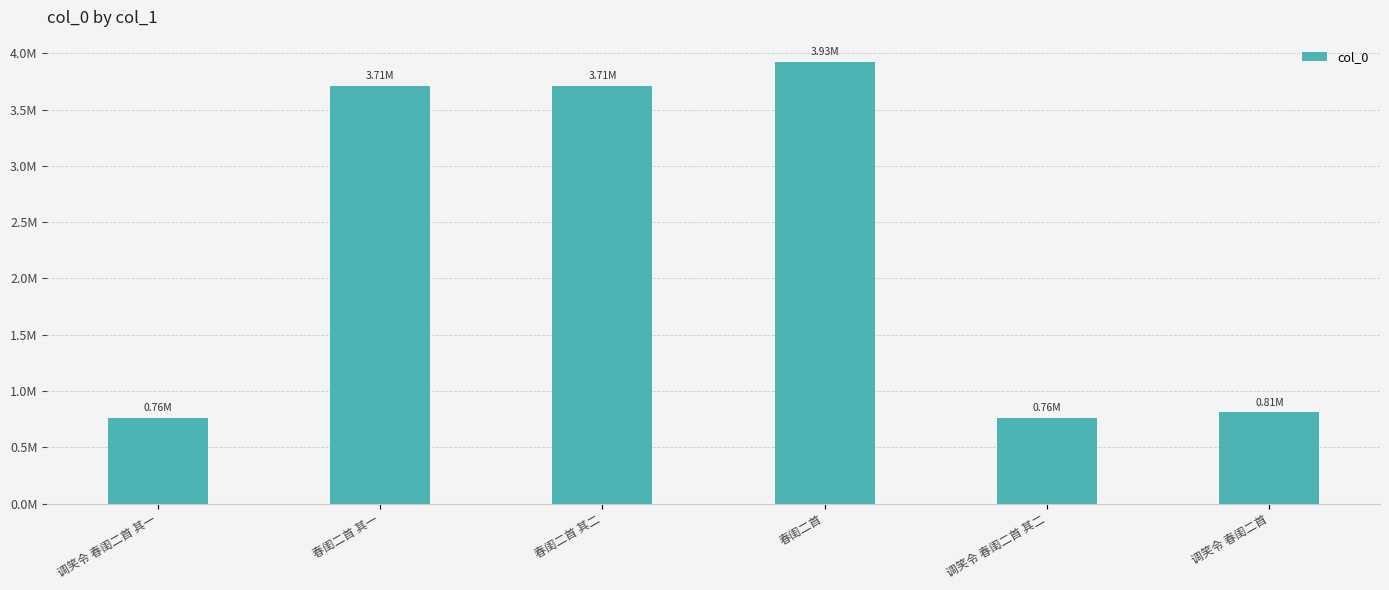

Does the chart contain any negative values?

No